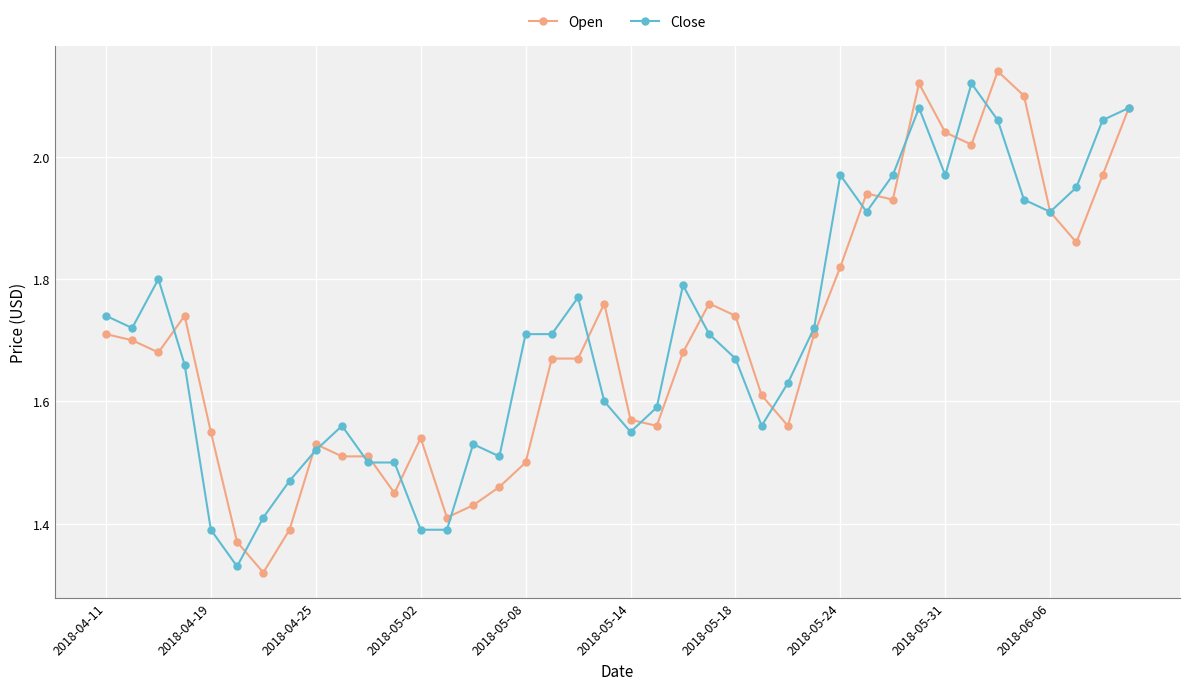

At how many categories does at least one series exceed 2?

7